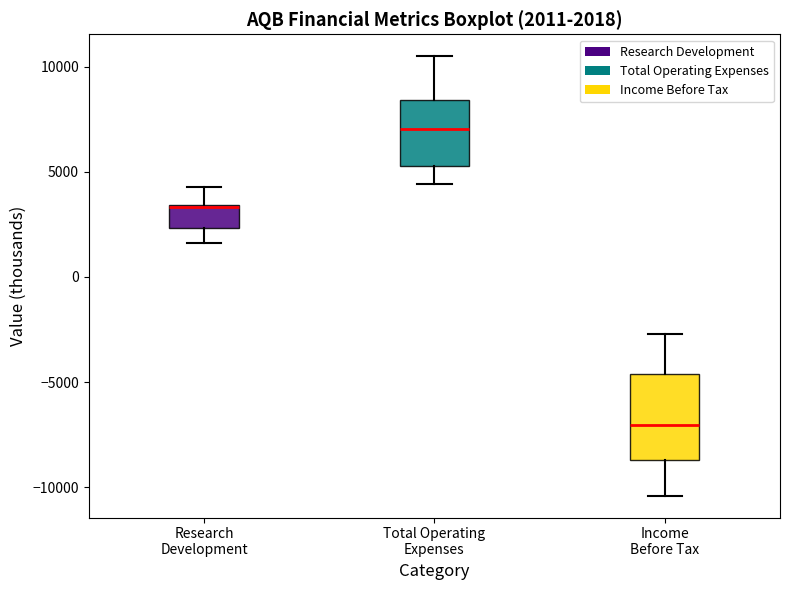

Comparing the boxes themselves (not the whiskers), which one is the tallest?

Income Before Tax